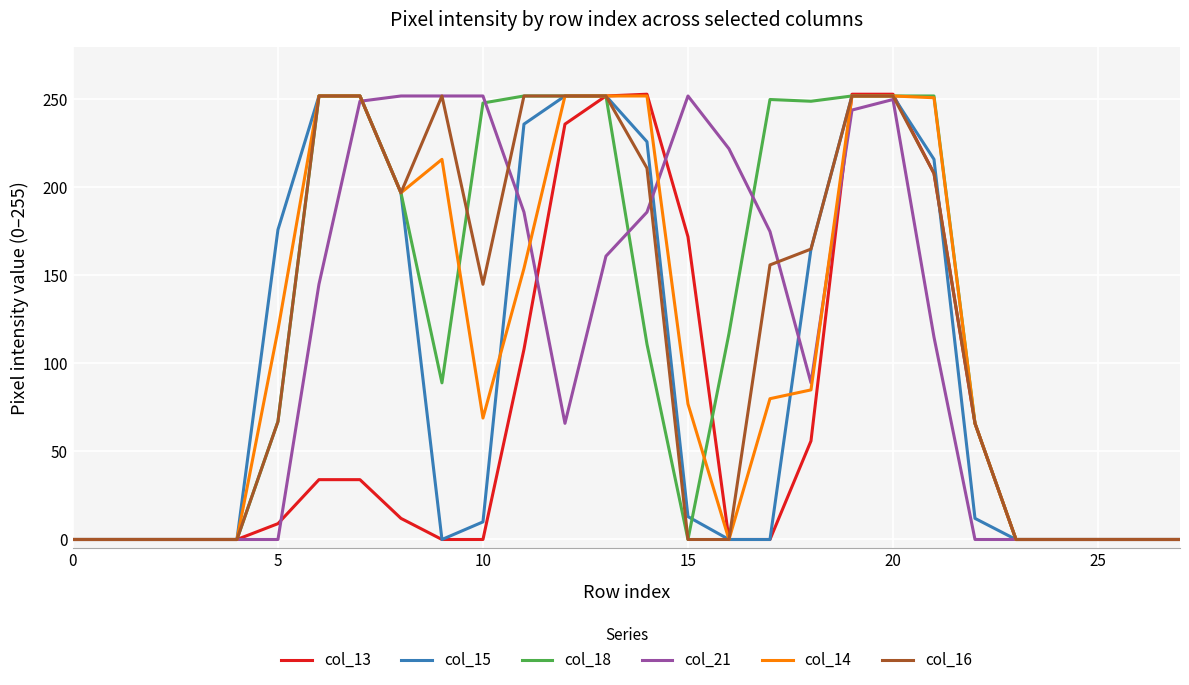

Which series has the largest range (max minus min)?

col_13